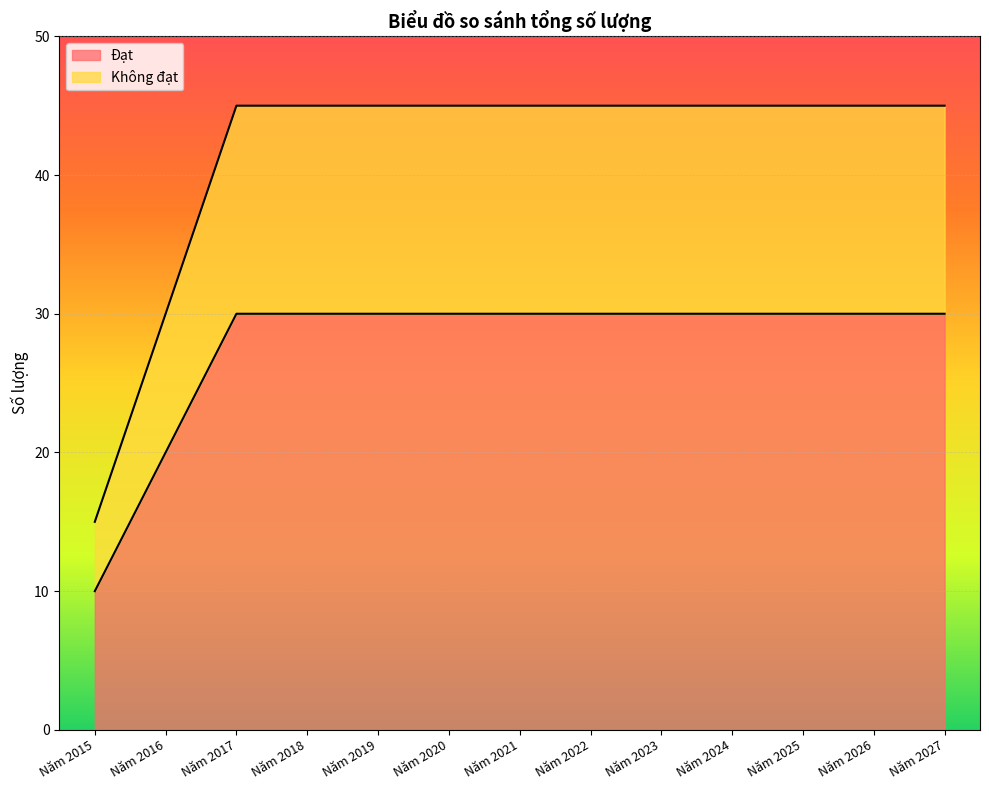

How many lines are shown in the chart?

2